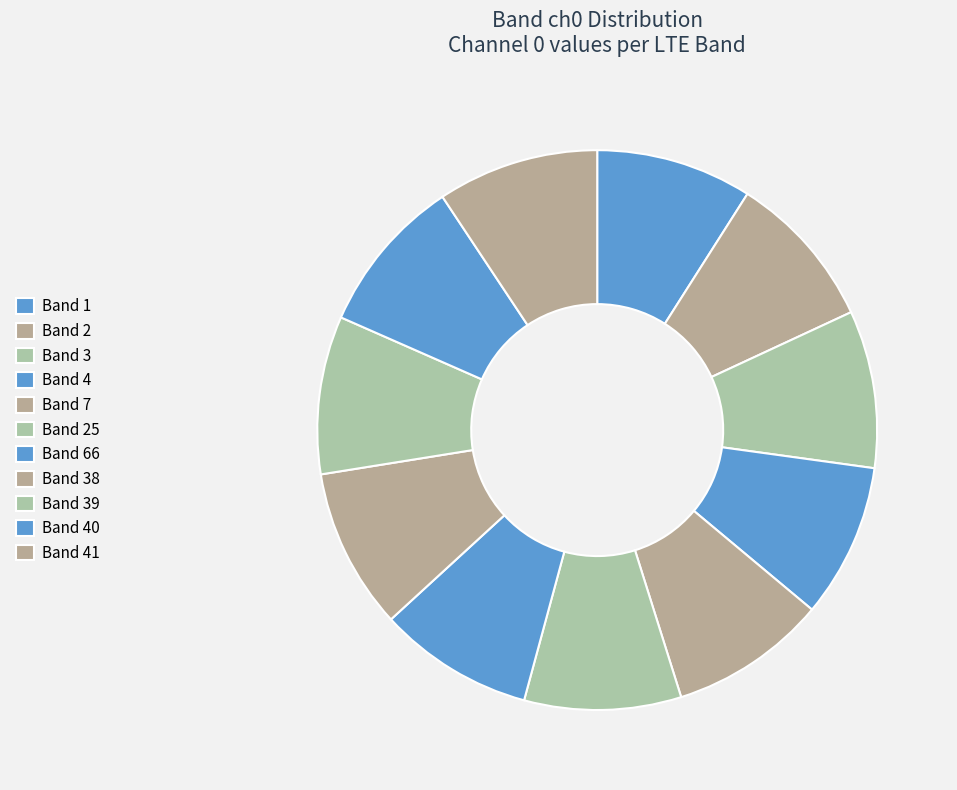

How many slices are in this pie chart?

11